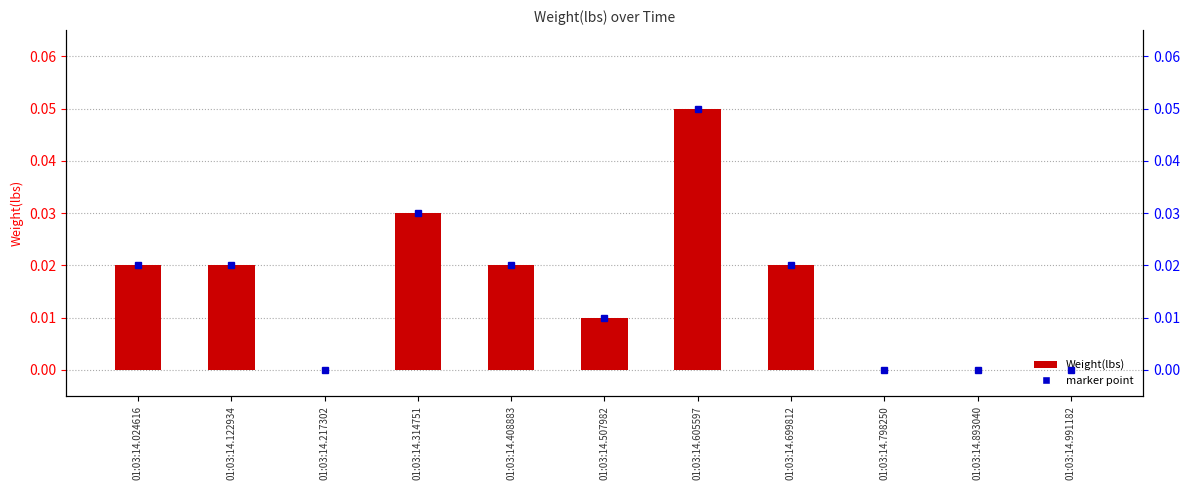

List the series in order of their peak value, highest first.

Weight(lbs), marker